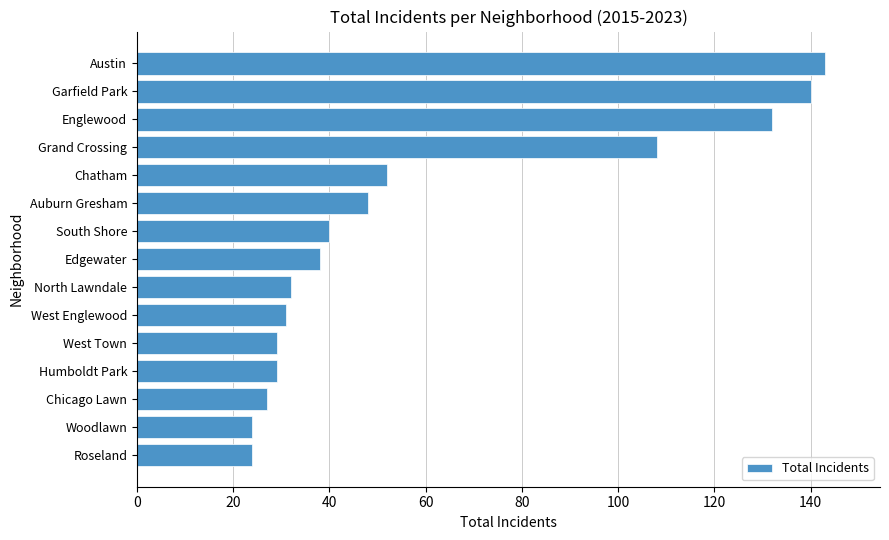

How many distinct data groups are displayed?

1